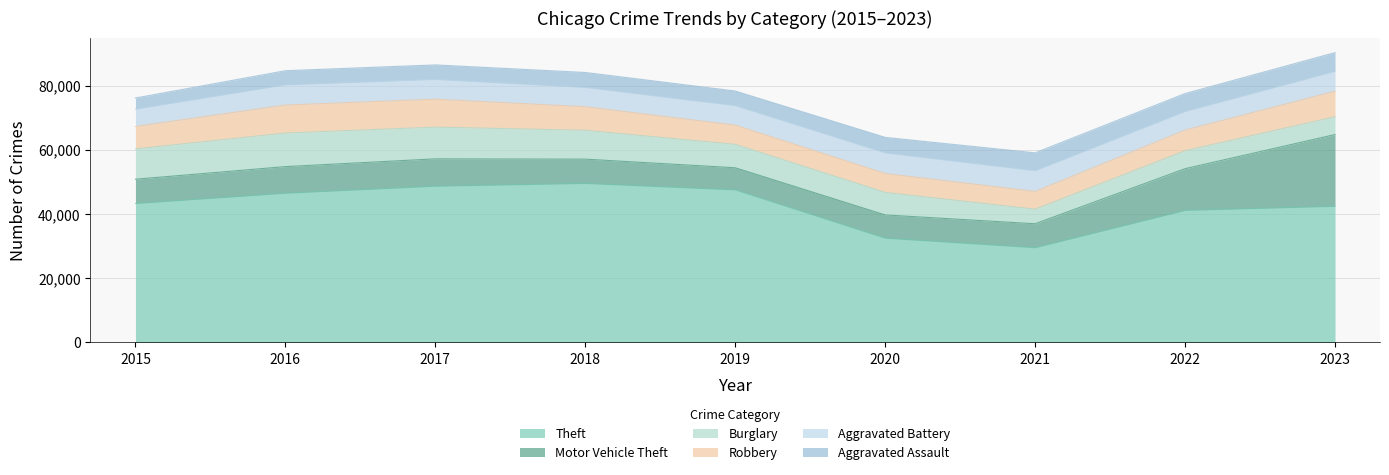

At which category is the sum across all series the highest?

2023